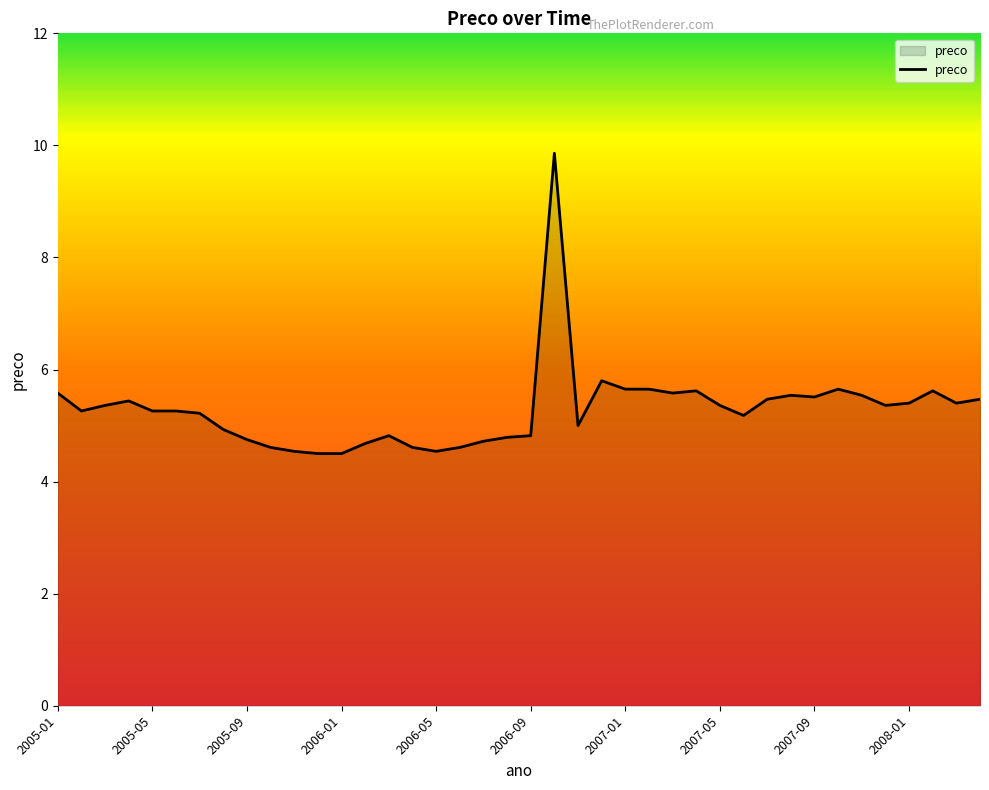

How many lines are shown in the chart?

1